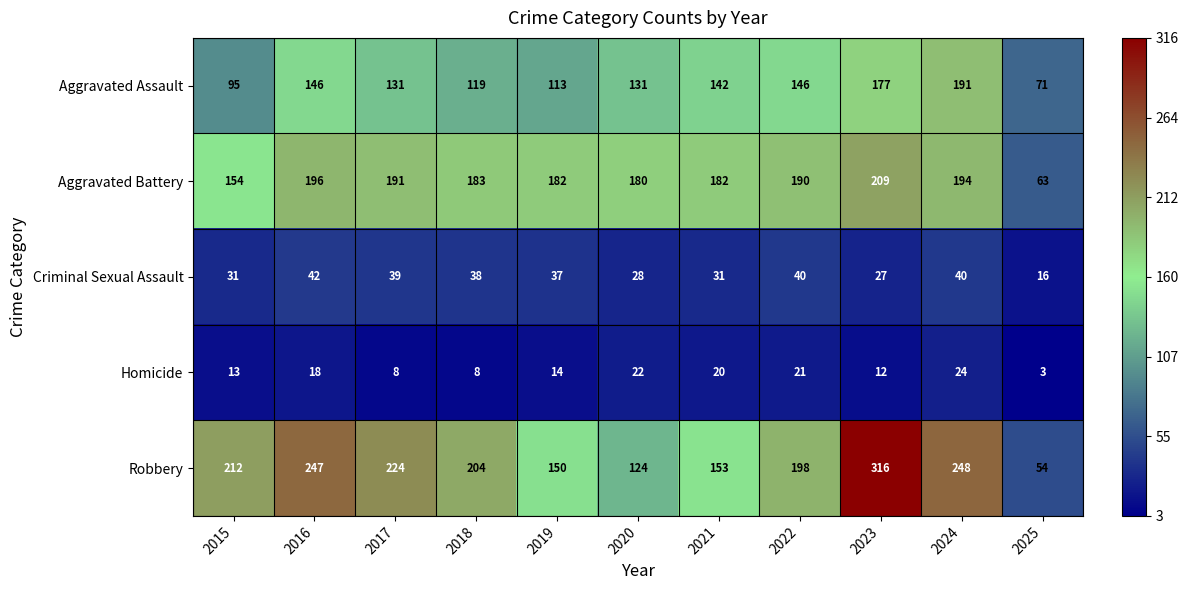

The Criminal Sexual Assault series shows 8 at 2025. True or false?

False